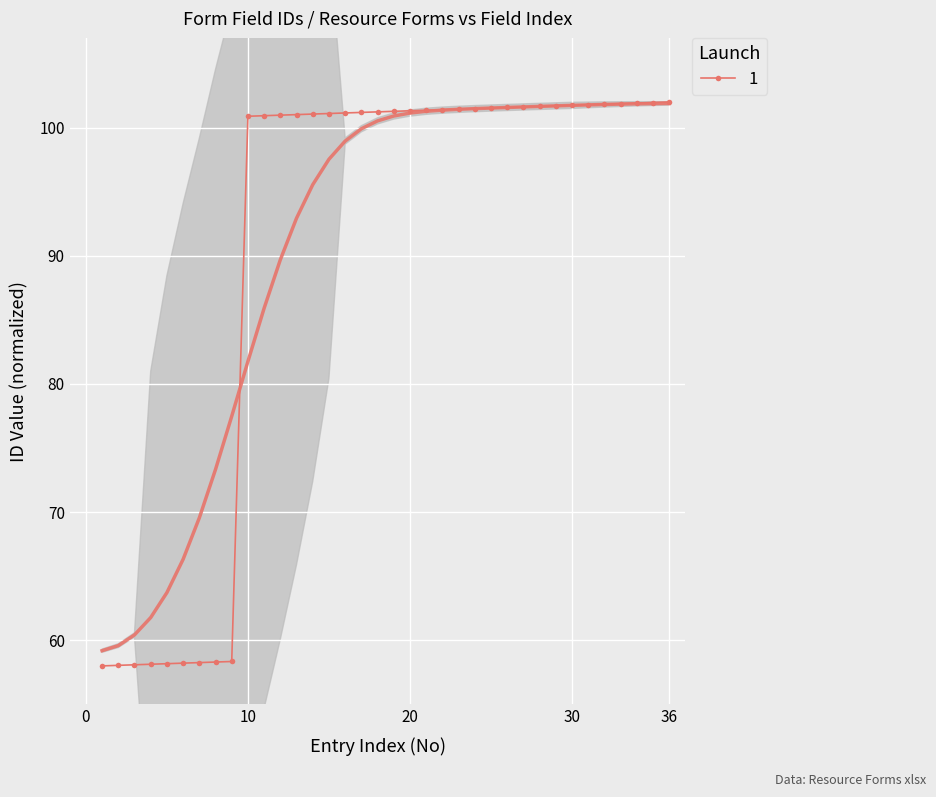

What is the maximum value for 1?

102.0